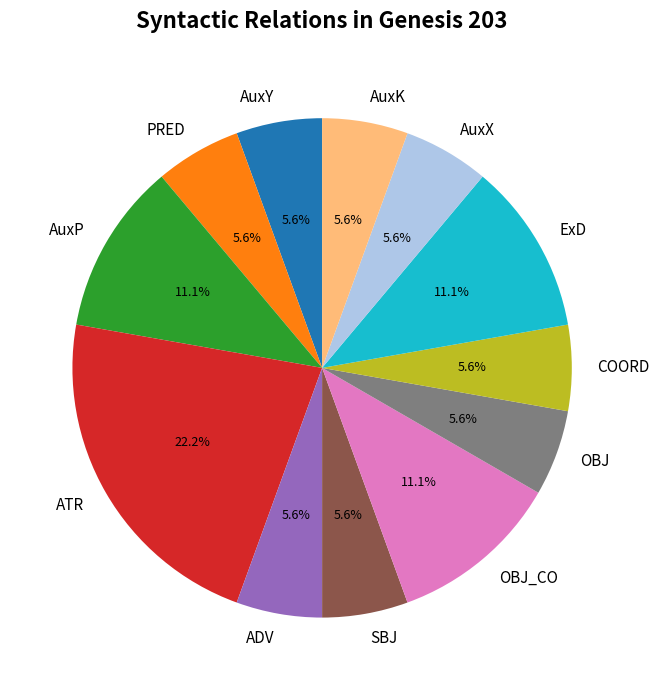

Count the number of slices in the pie.

12